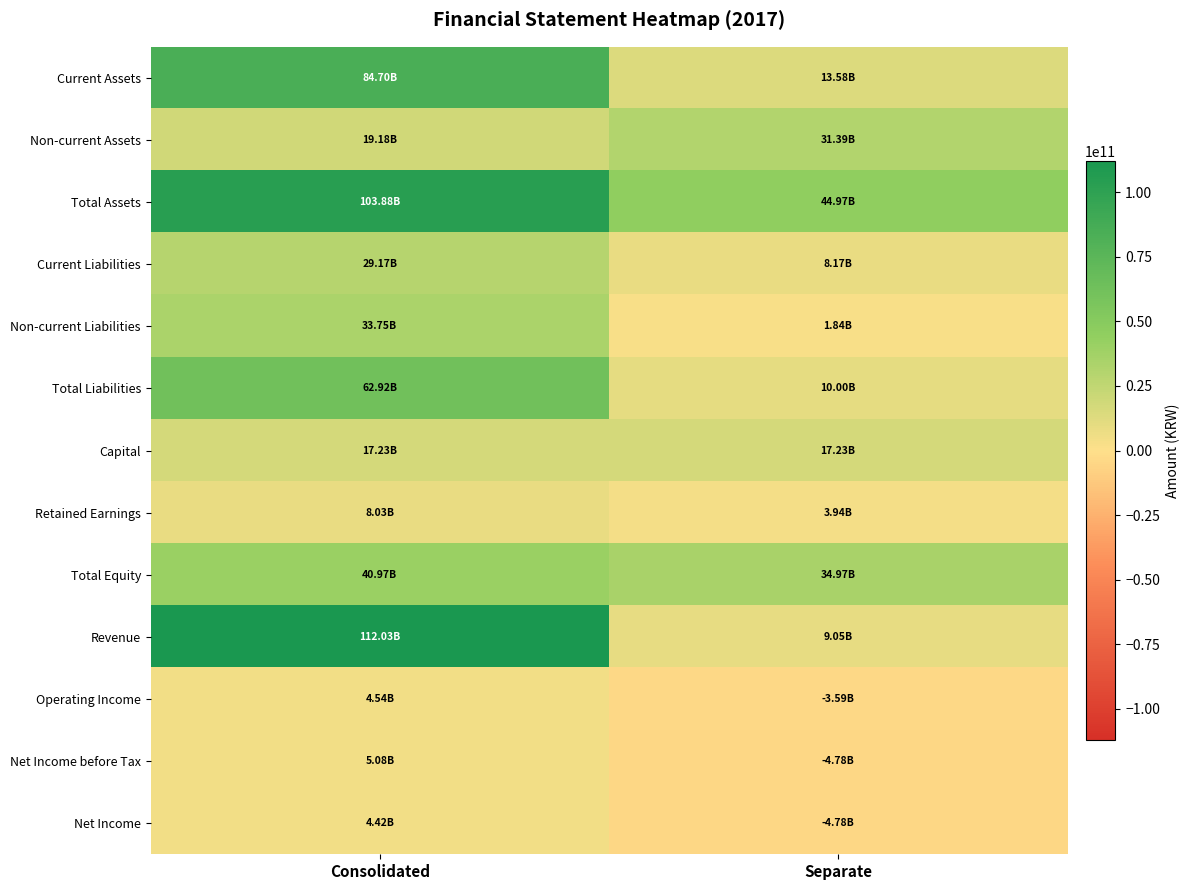

How many series are shown in this chart?

13